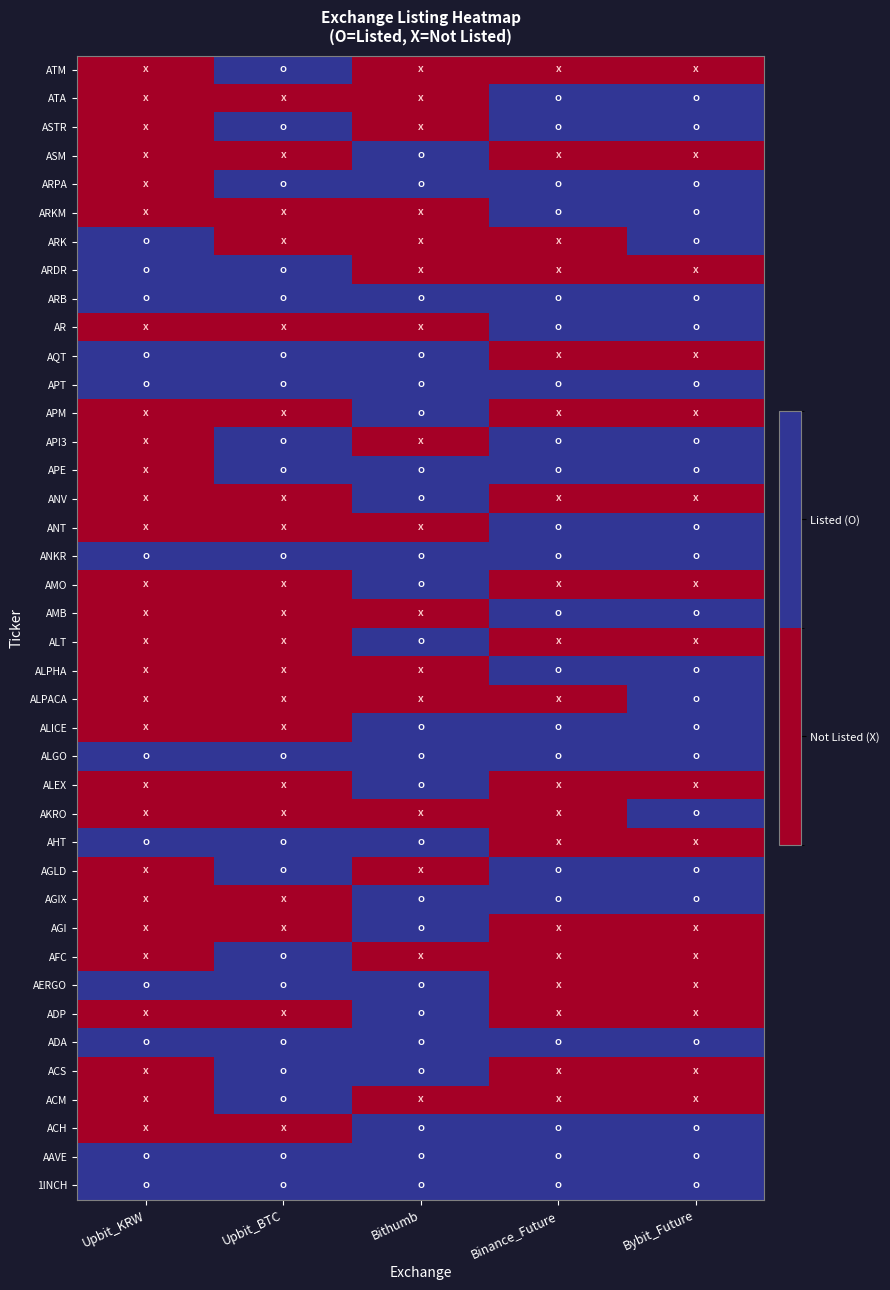

How many data points does each series have?

5